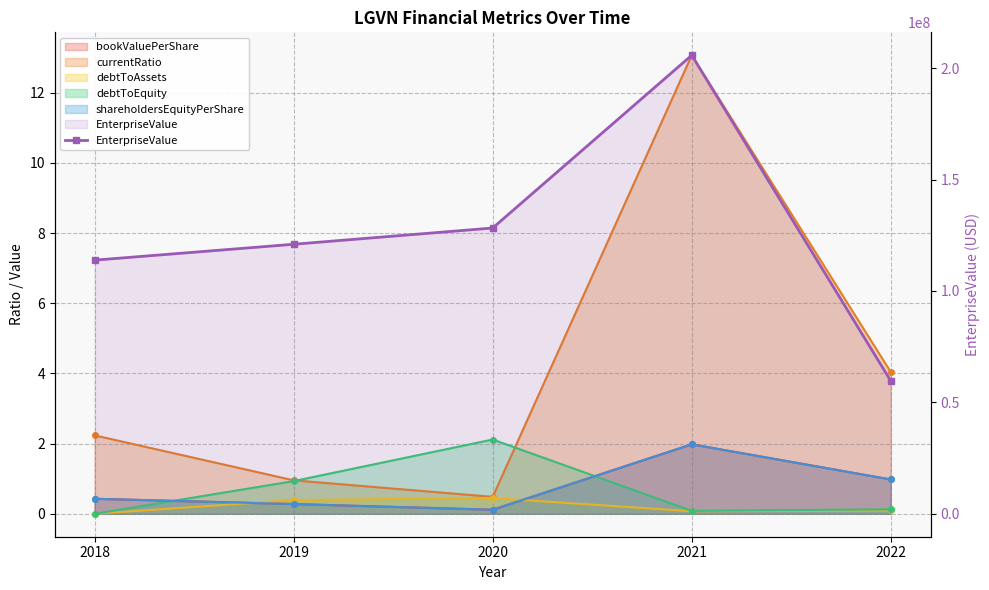

What is the value of the 4th point from the left?

205789088.0